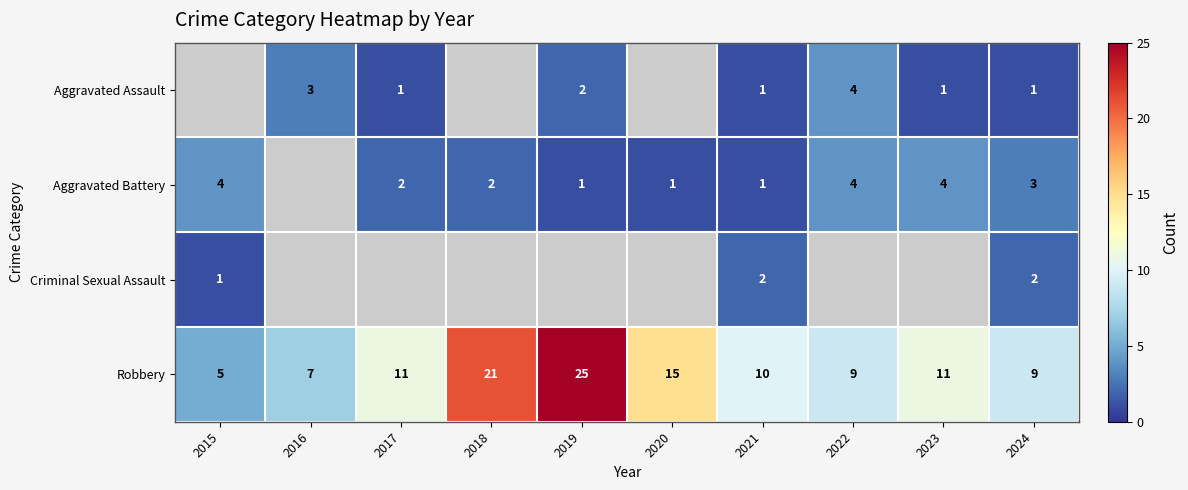

The Aggravated Battery series shows 2 at 2017. True or false?

True